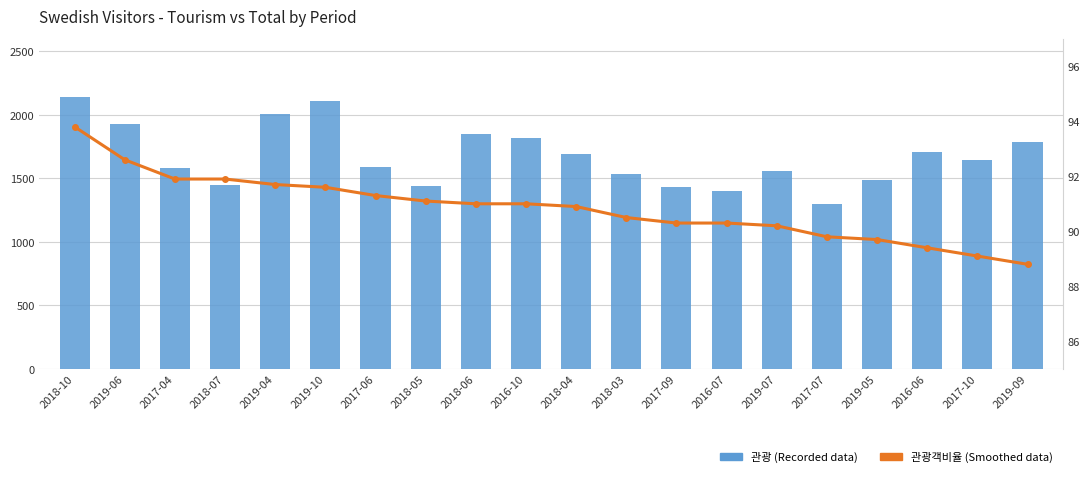

Which category has the highest value in the 관광 (Recorded data) series?

2018-10